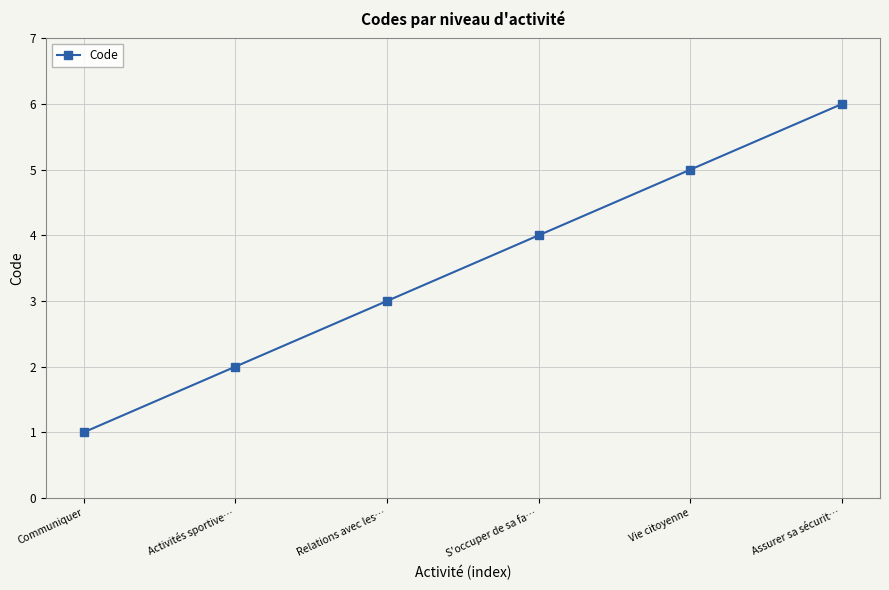

What is the greatest value displayed?

6